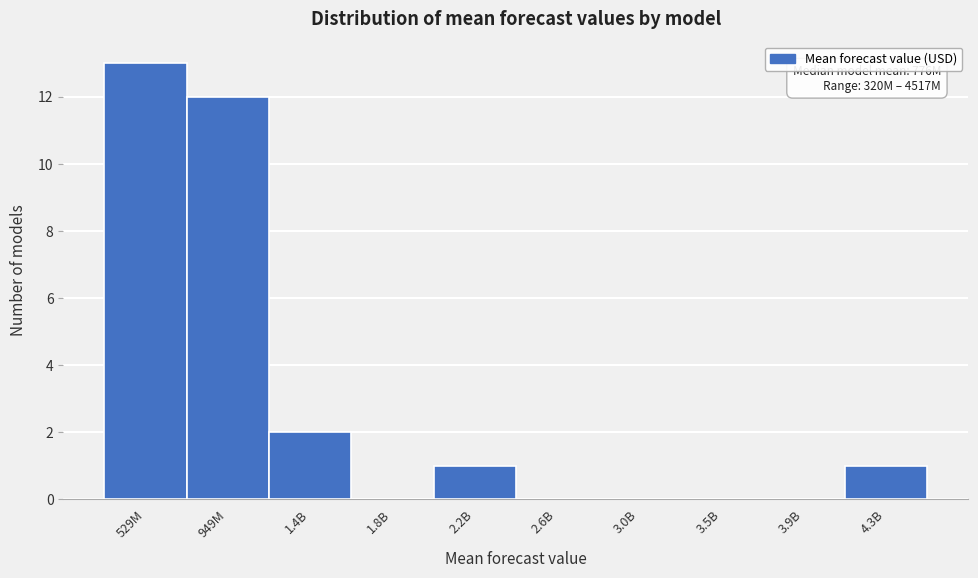

Reading right to left, what are all the values shown in this chart?

4.3B=1	3.9B=0	3.5B=0	3.0B=0	2.6B=0	2.2B=1	1.8B=0	1.4B=2	949M=12	529M=13